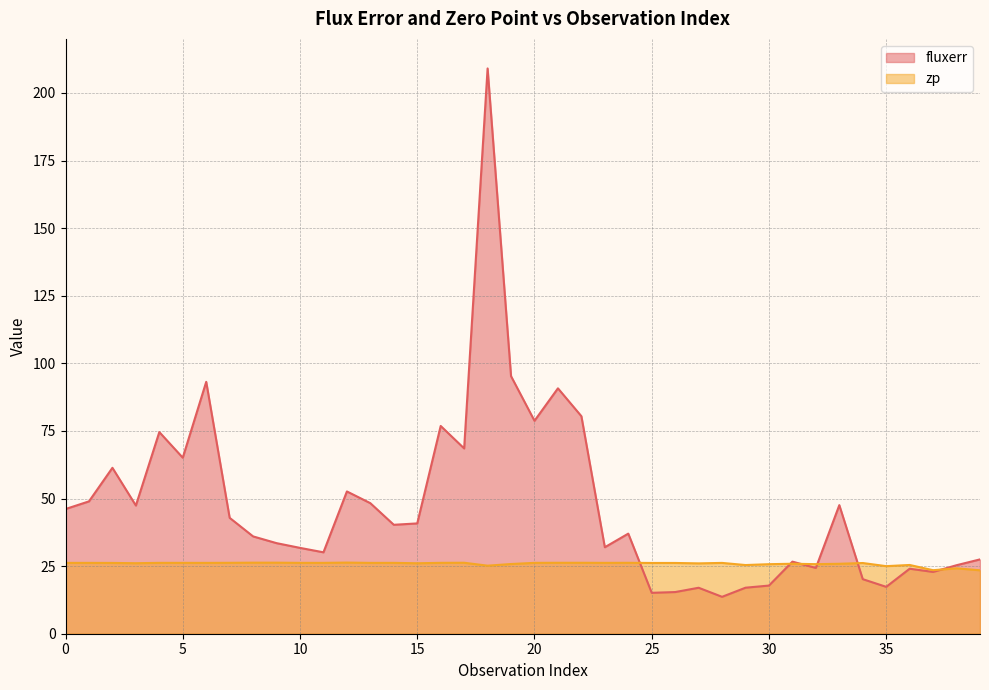

How many lines are shown in the chart?

2